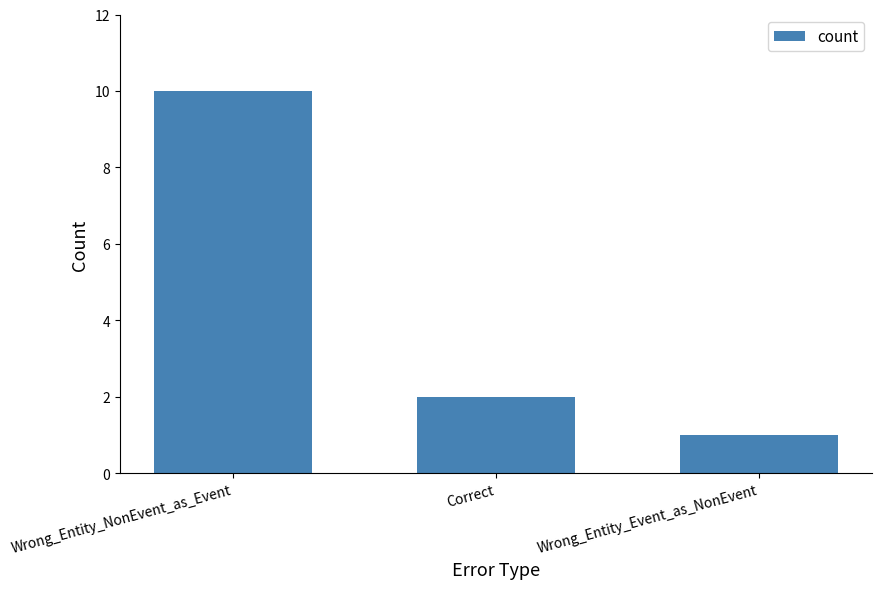

What is the label of the 2nd bar from the left?

Correct